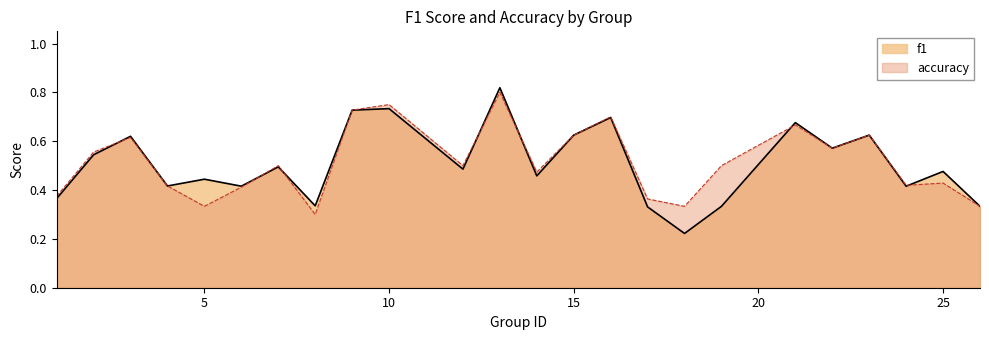

List the series in order of their peak value, highest first.

f1, accuracy